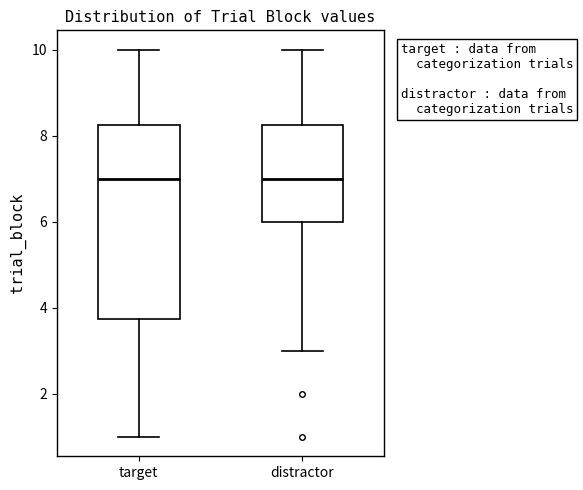

Reading left to right, transcribe this box plot: for each box, give where its median line is, the range the box spans, and where its two whiskers end, as read against the y-axis. The values are not printed on the chart, so give them approximately, as read against the axis.

target: median 7.0, box 3.8 to 8.2, whiskers 1.0 to 10.0
distractor: median 7.0, box 6.0 to 8.2, whiskers 3.0 to 10.0